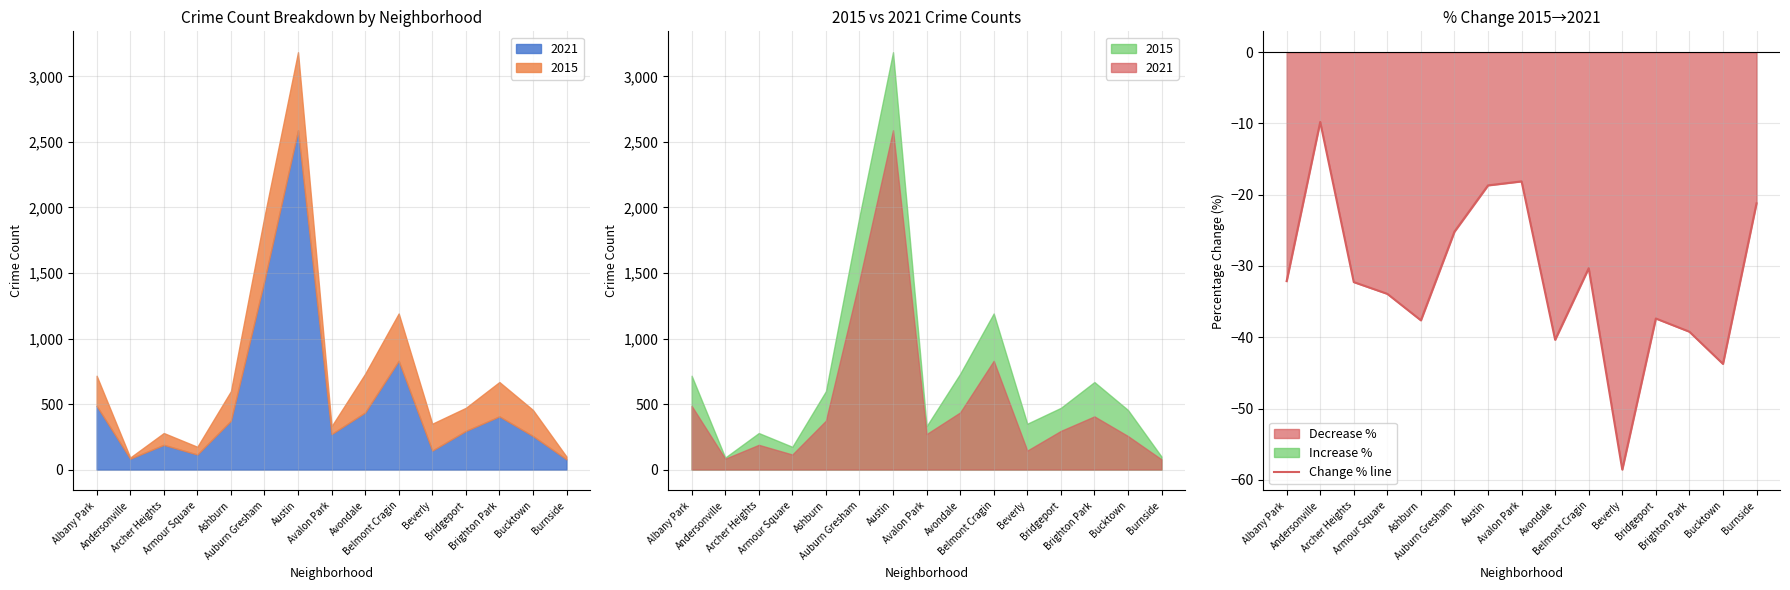

Rank the categories by value from highest to lowest.

Andersonville, Avalon Park, Austin, Burnside, Auburn Gresham, Belmont Cragin, Albany Park, Archer Heights, Armour Square, Bridgeport, Ashburn, Brighton Park, Avondale, Bucktown, Beverly